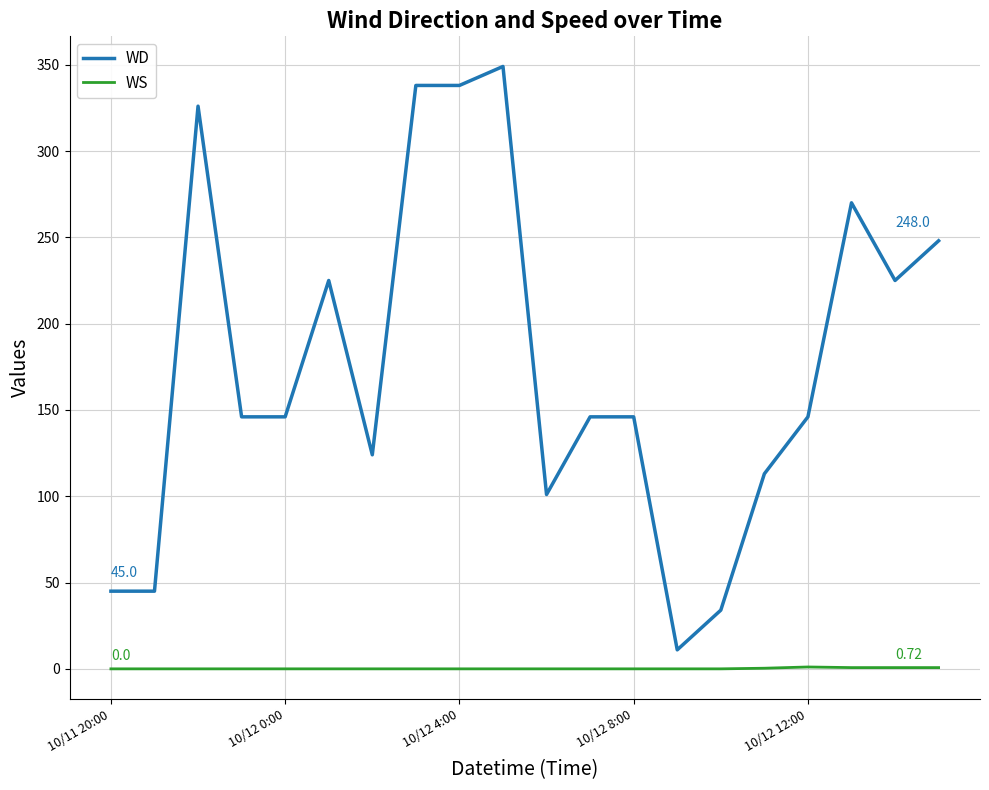

What are all the series names shown in the legend?

WD, WS